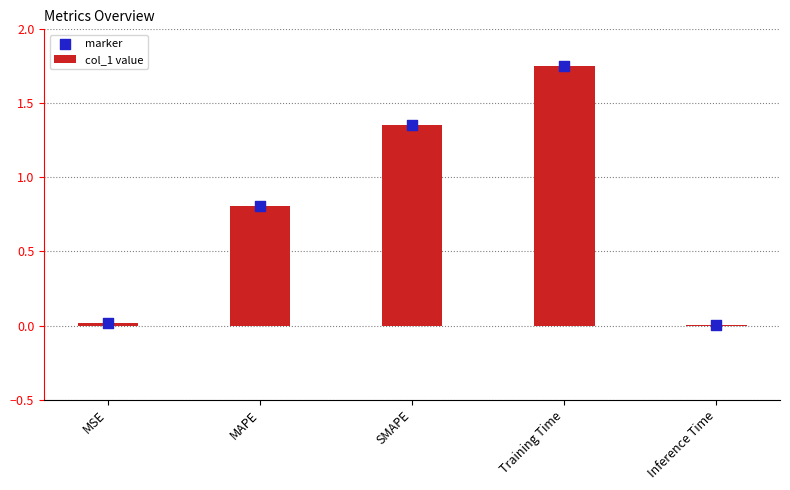

At which category is the sum across all series the highest?

Training Time